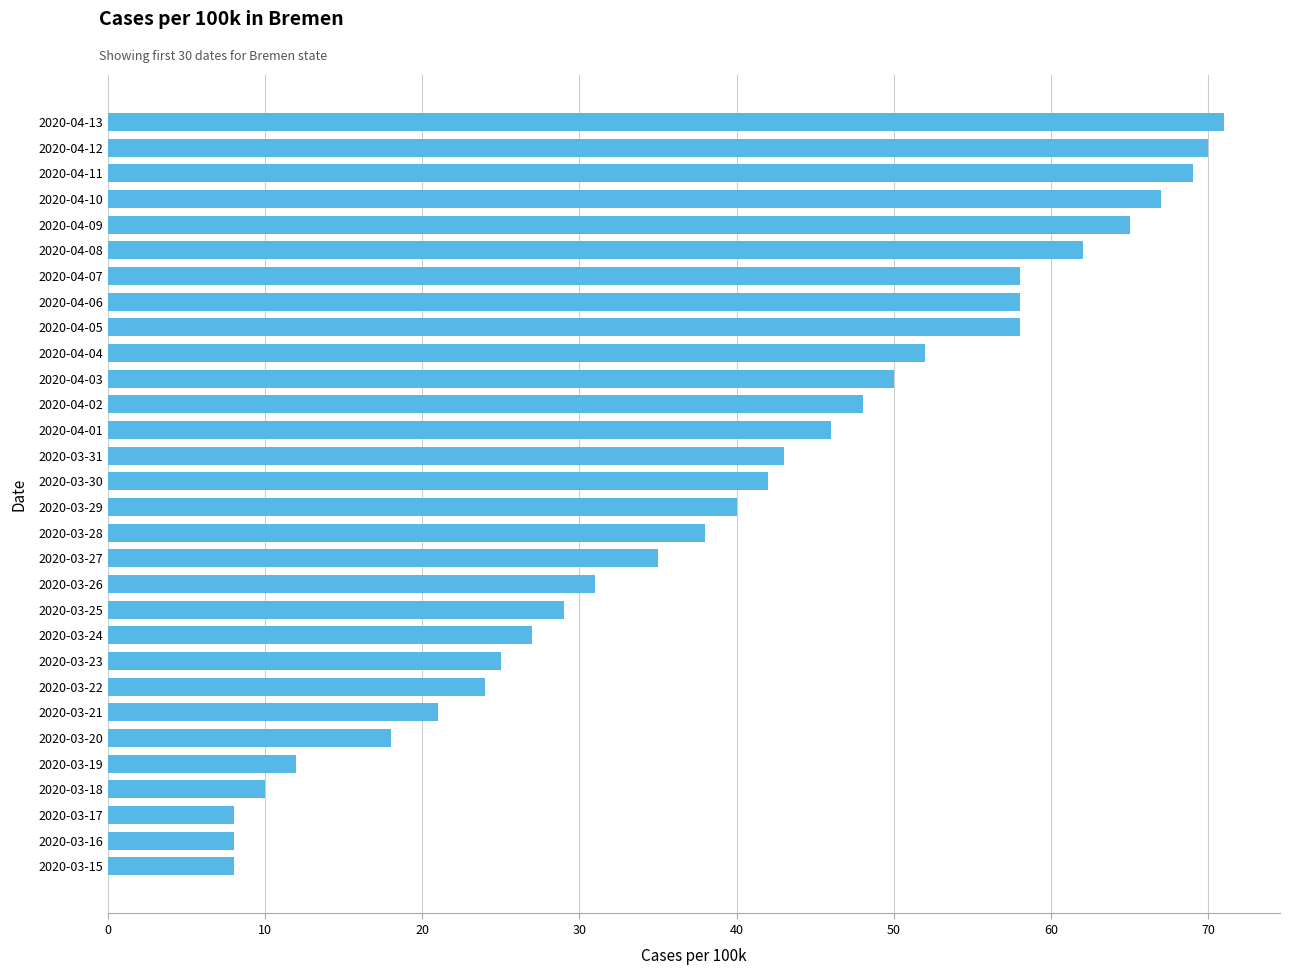

Does the chart contain stacked bars?

No